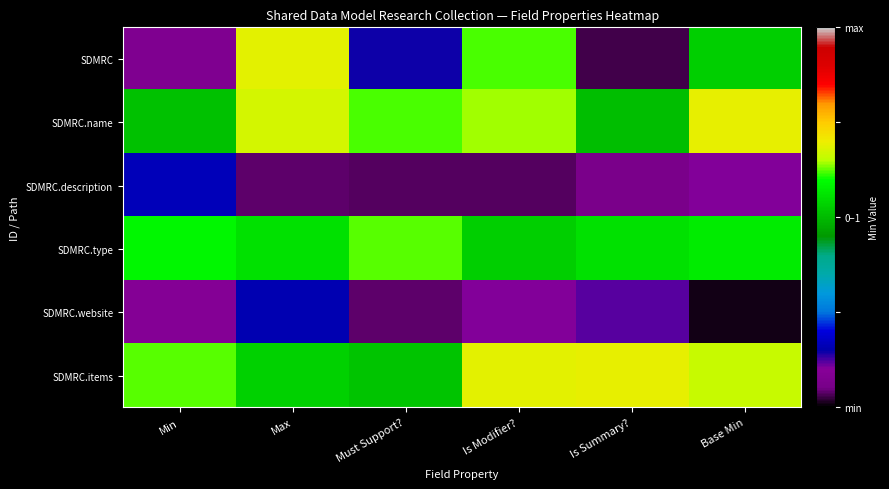

List the series in order of their peak value, lowest first.

SDMRC.website, SDMRC.description, SDMRC.type, SDMRC, SDMRC.items, SDMRC.name